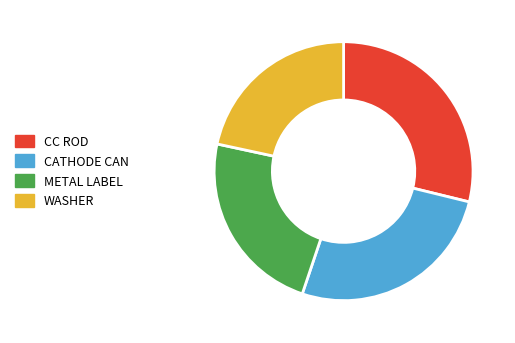

Combined, do CATHODE CAN and METAL LABEL account for over 50%?

No